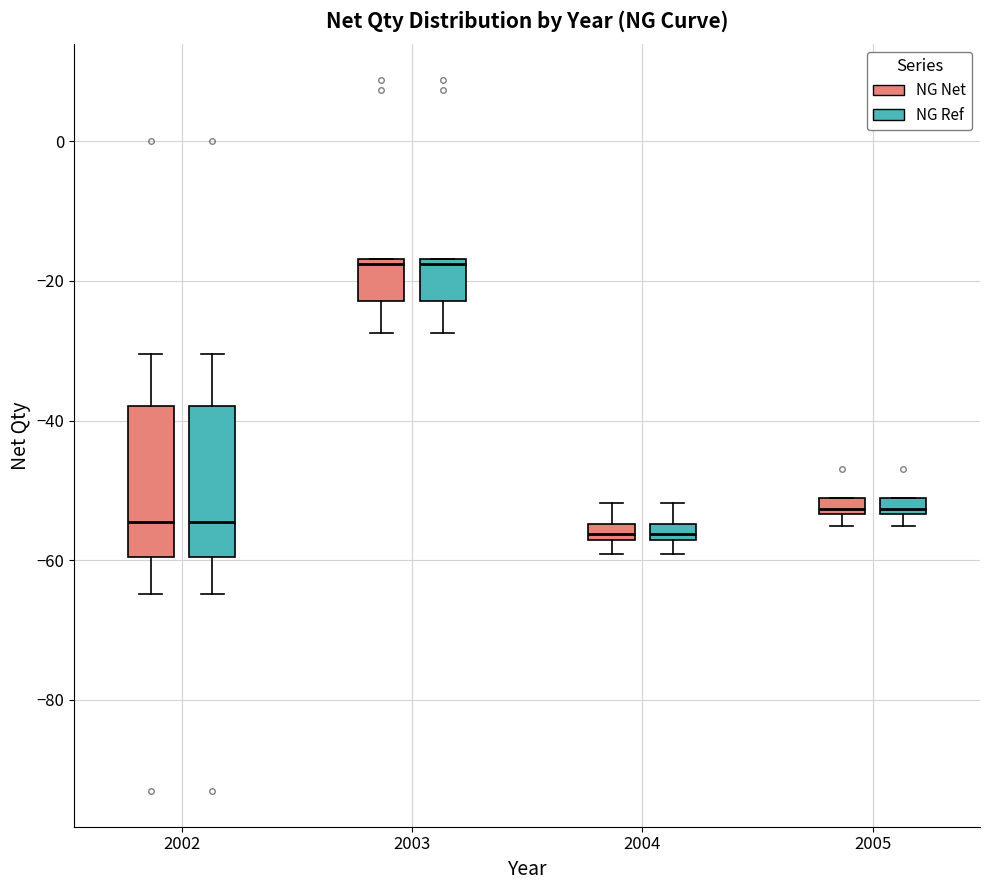

Where does the upper whisker of the box for 2002 (NG Net) end on the y-axis? The values are not printed on the chart, so give them approximately, as read against the axis.

-30